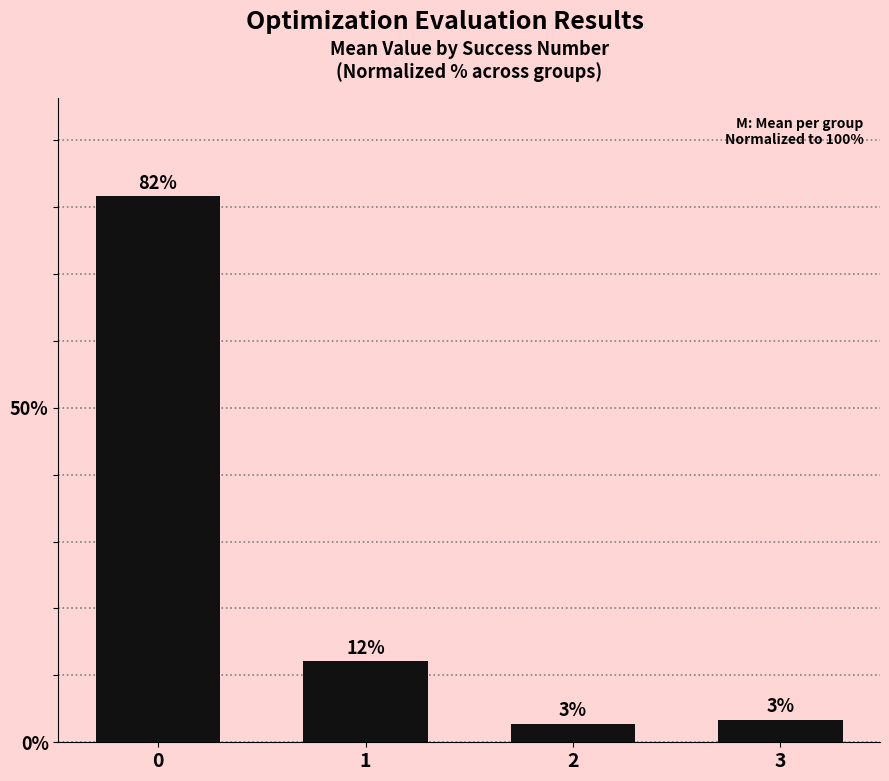

What is the difference between the maximum and minimum values?

78.9